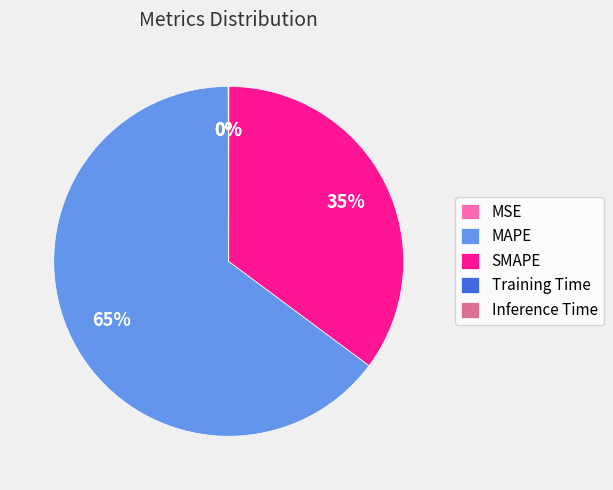

To the nearest percent, what is the average slice percentage?

20%